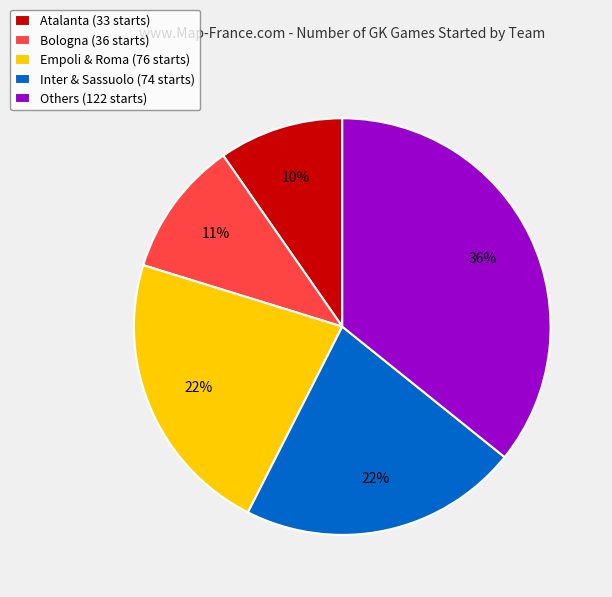

To the nearest percent, what is the difference between the largest and smallest slice percentages?

26%